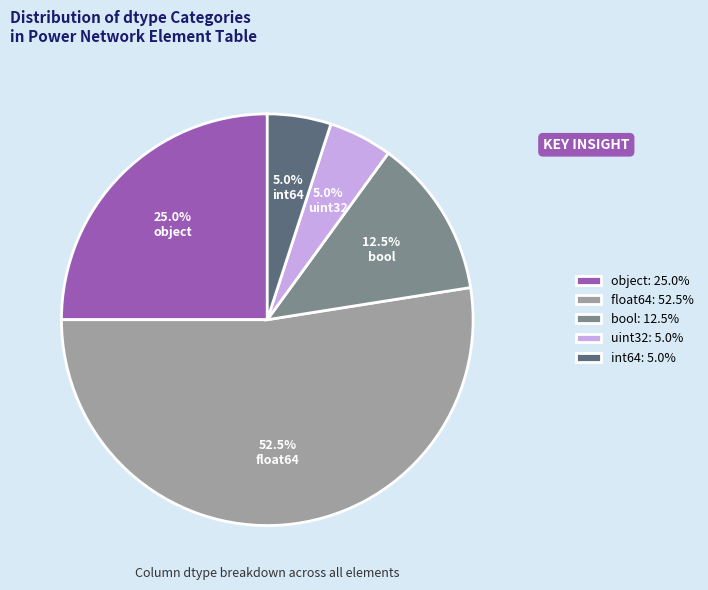

Does float64 represent more than half of the total?

Yes